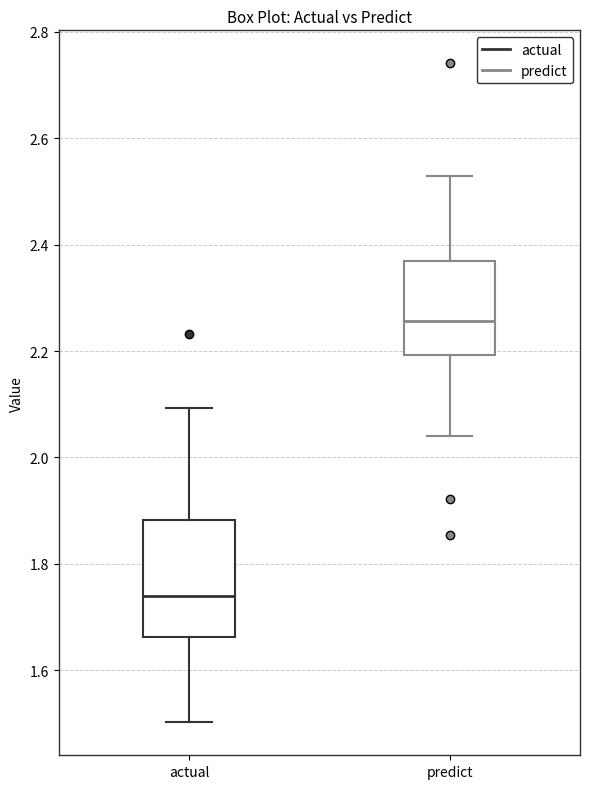

Reading left to right, transcribe this box plot: for each box, give where its median line is, the range the box spans, and where its two whiskers end, as read against the y-axis. The values are not printed on the chart, so give them approximately, as read against the axis.

actual: median 1.74, box 1.66 to 1.88, whiskers 1.50 to 2.10
predict: median 2.26, box 2.20 to 2.36, whiskers 2.04 to 2.52